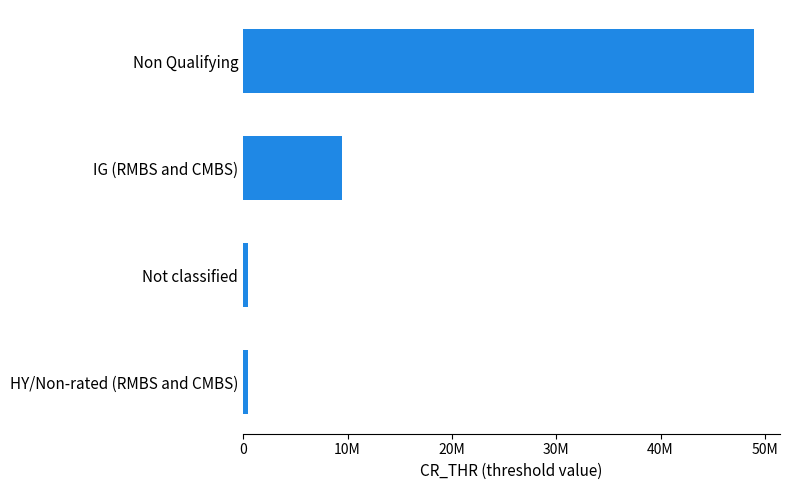

Are the bars horizontal?

Yes